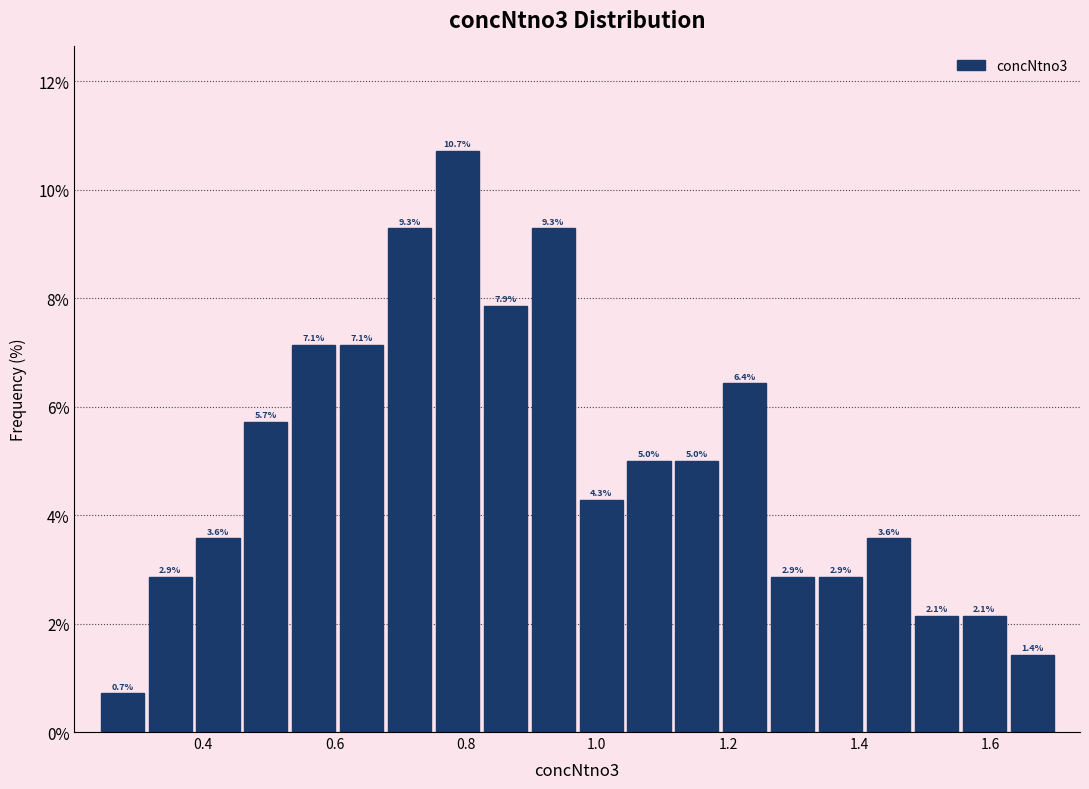

Read against the x-axis, roughly where is the centre of the tallest bar?

0.78